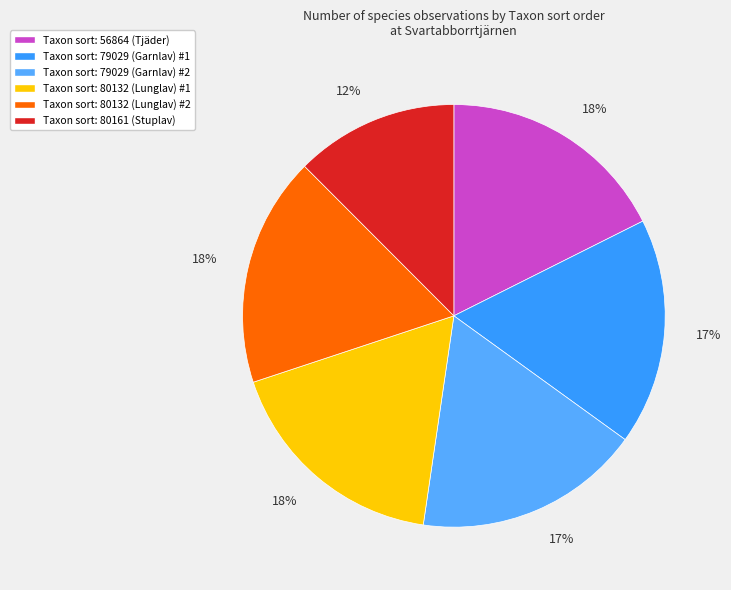

Count the number of slices in the pie.

6